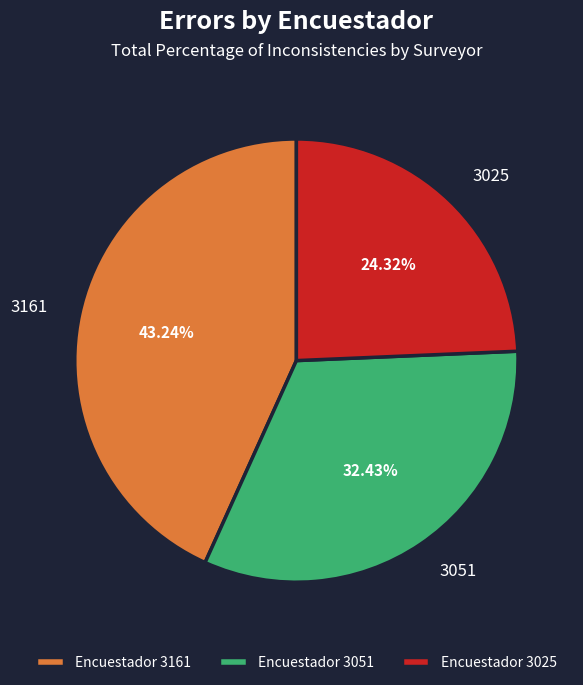

Which category has the smallest portion of the pie?

3025